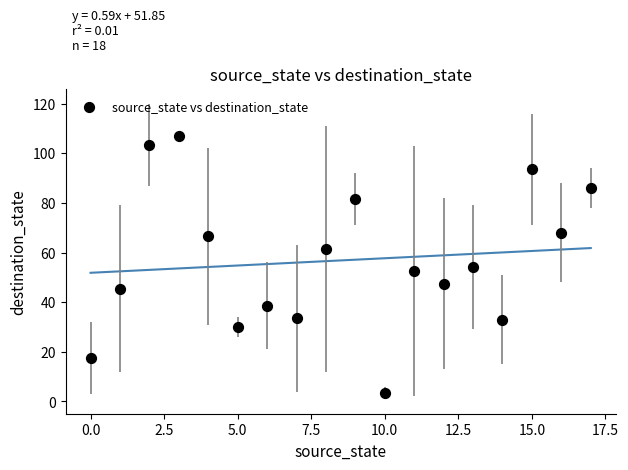

What is the range of Y values (max minus min)?

103.5